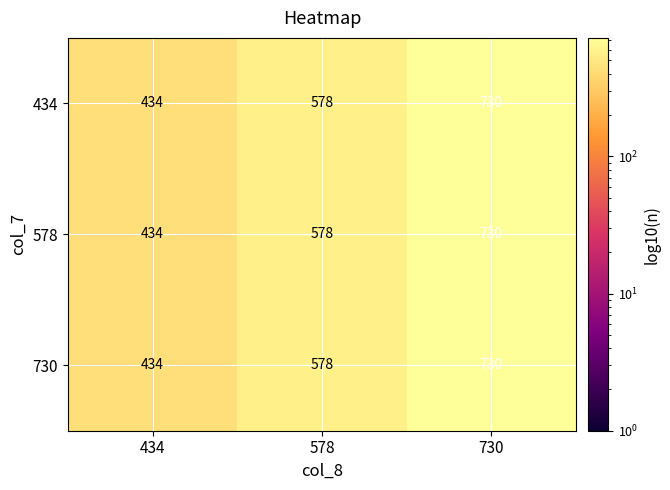

The 578 series shows 730 at 730. True or false?

True